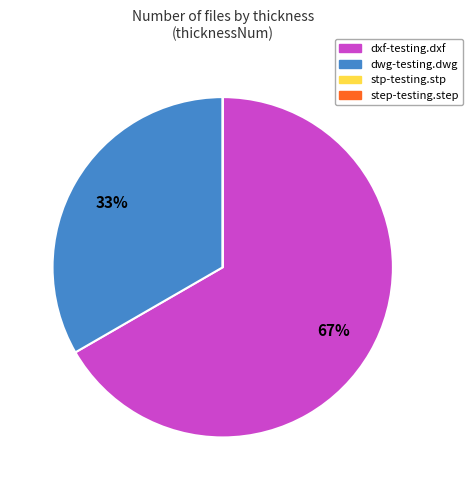

What percentage is the dxf-testing.dxf slice, to the nearest percent?

67%